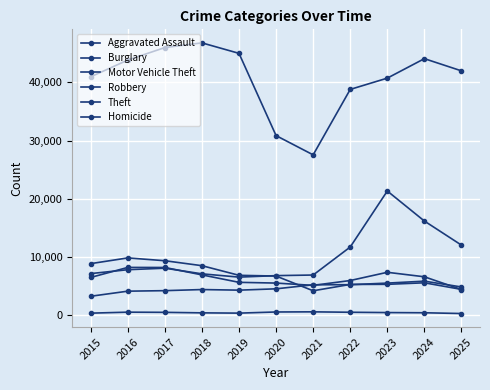

Where is the first local minimum for Robbery?

2021